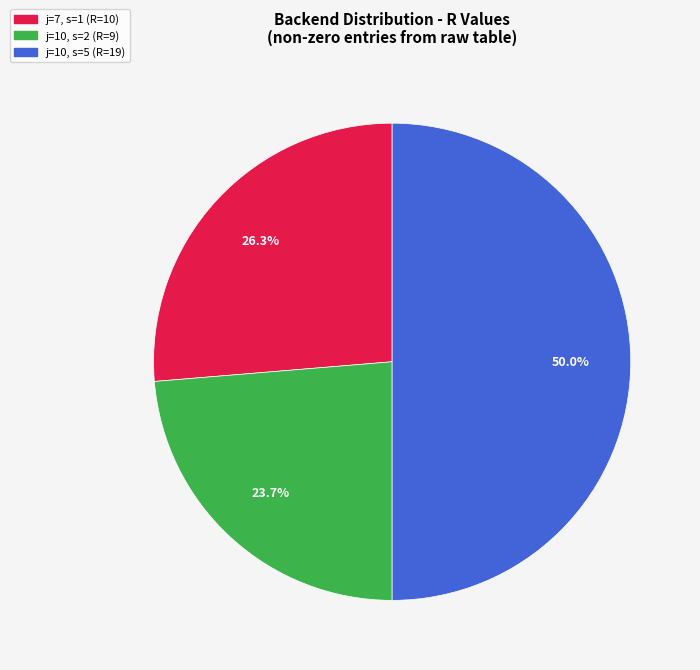

Count the number of slices in the pie.

3